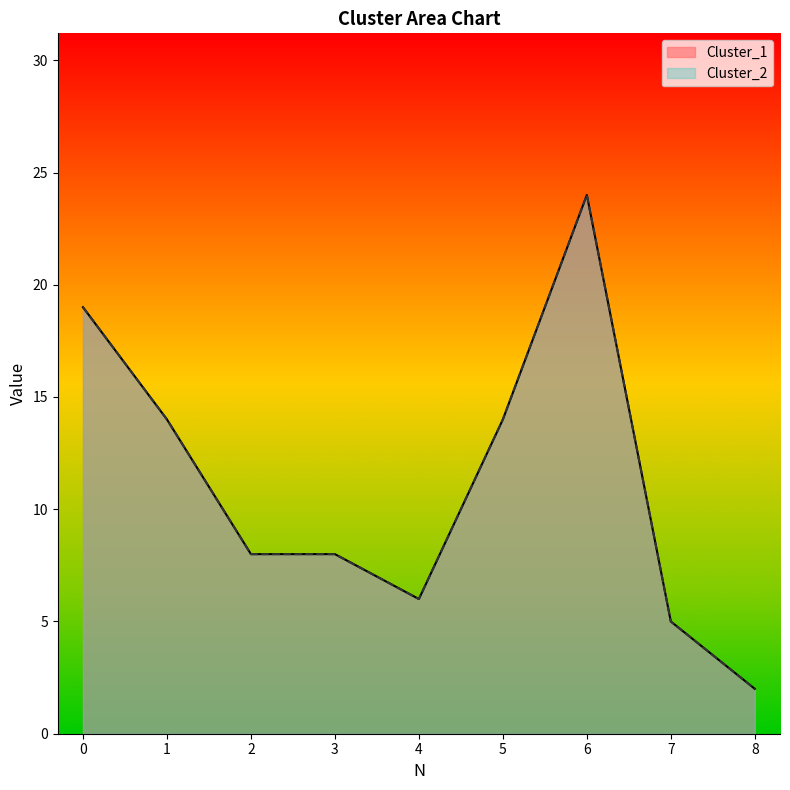

Reading left to right, list all the values displayed in this chart.

Cluster_1: 0=19	1=14	2=8	3=8	4=6	5=14	6=24	7=5	8=2
Cluster_2: 0=19	1=14	2=8	3=8	4=6	5=14	6=24	7=5	8=2